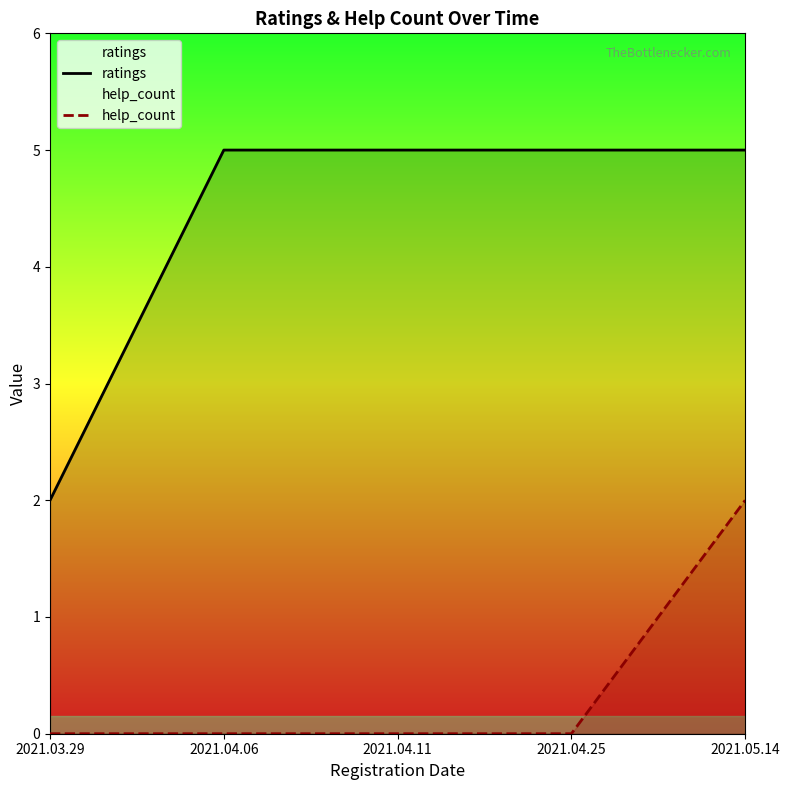

The help_count series shows 4 at 2021.05.14. True or false?

False